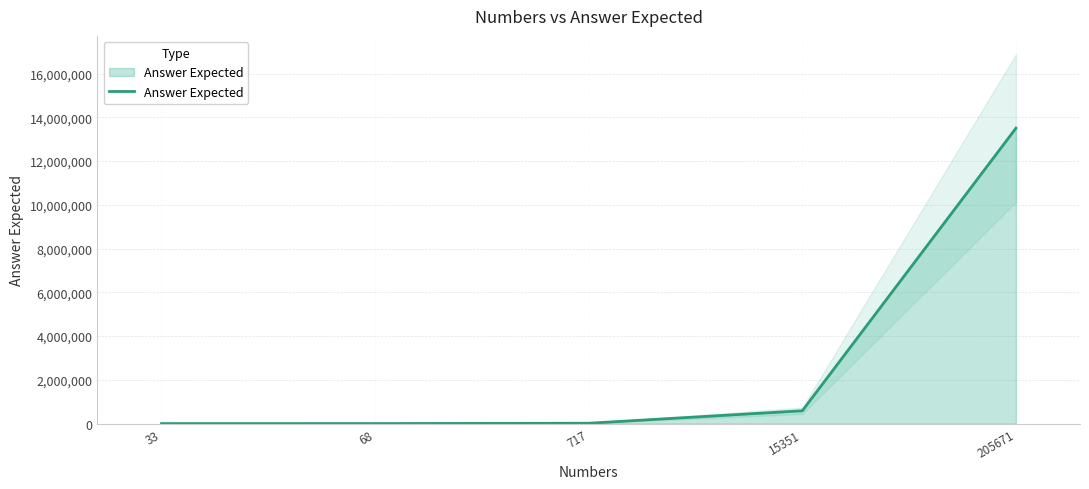

What is the sum of the values at 68 and 205671?

13501248